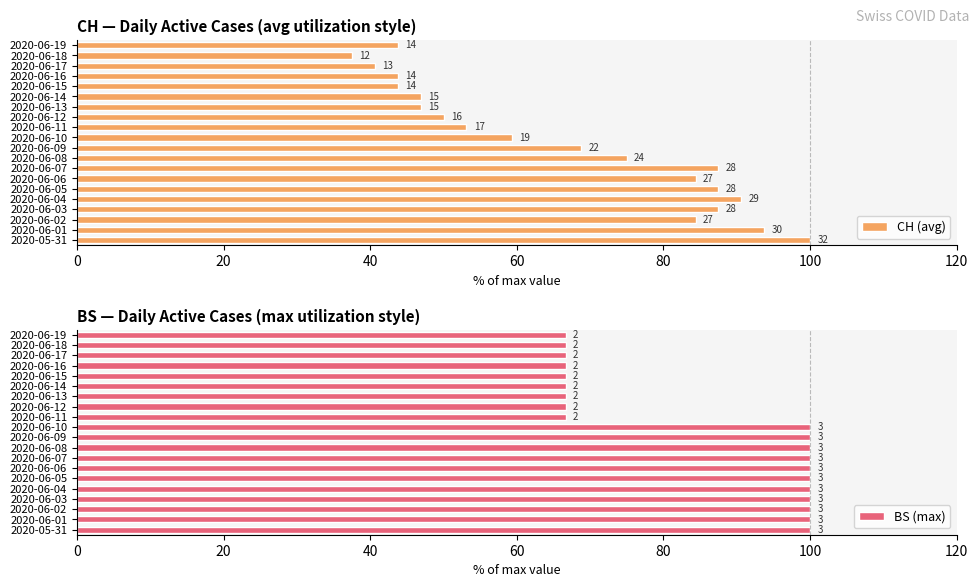

Which series has the largest total across all categories?

BS (max)